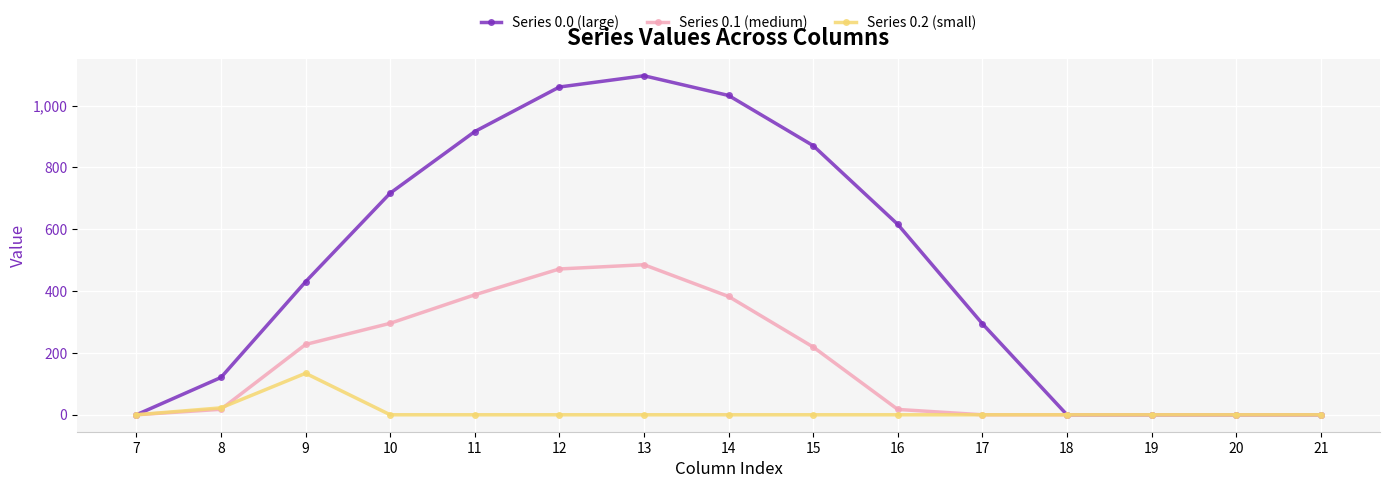

What is the difference between the highest and lowest values at 14?

1032.9